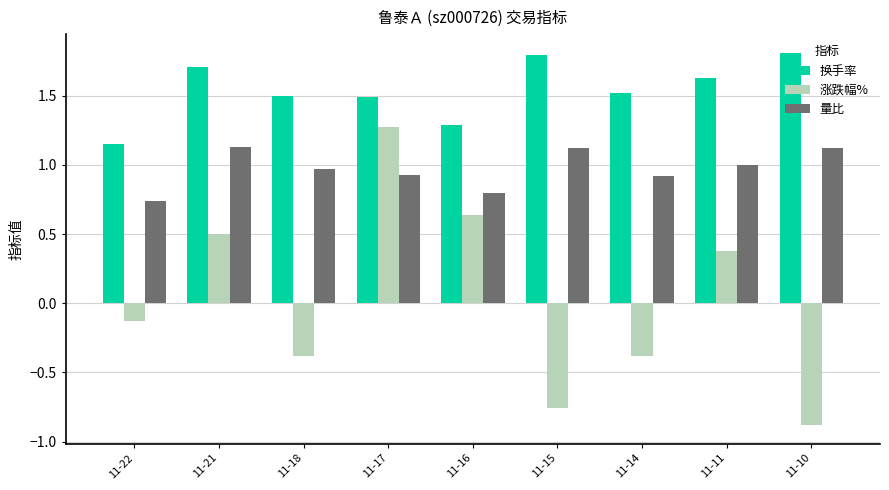

What is the sum of all 涨跌幅% values?

0.3